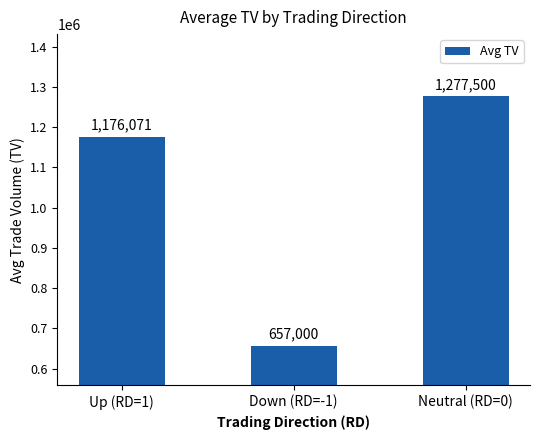

Rank the categories by value from highest to lowest.

Neutral (RD=0), Up (RD=1), Down (RD=-1)